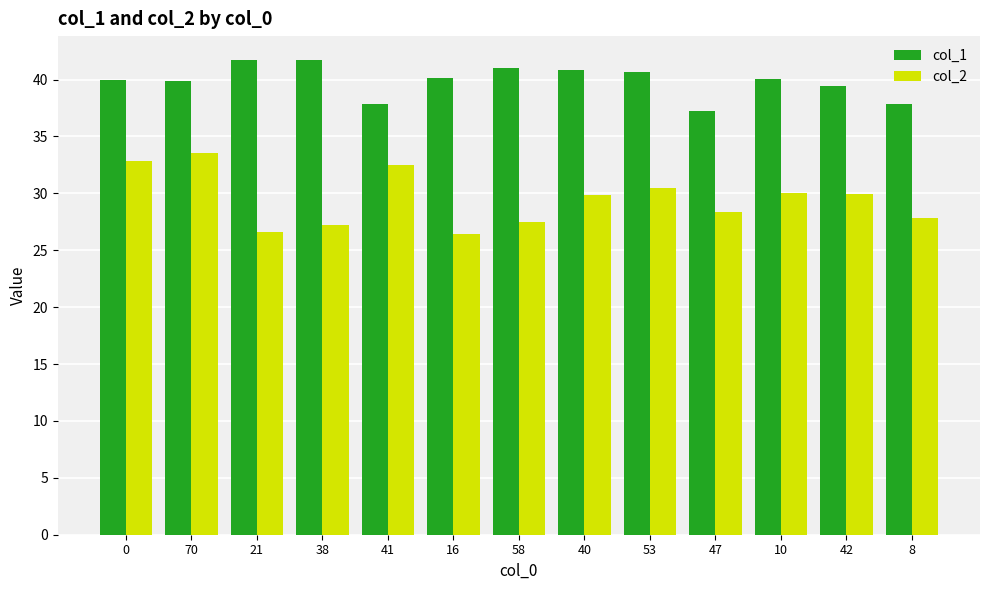

What is the average value of the col_2 series?

29.5